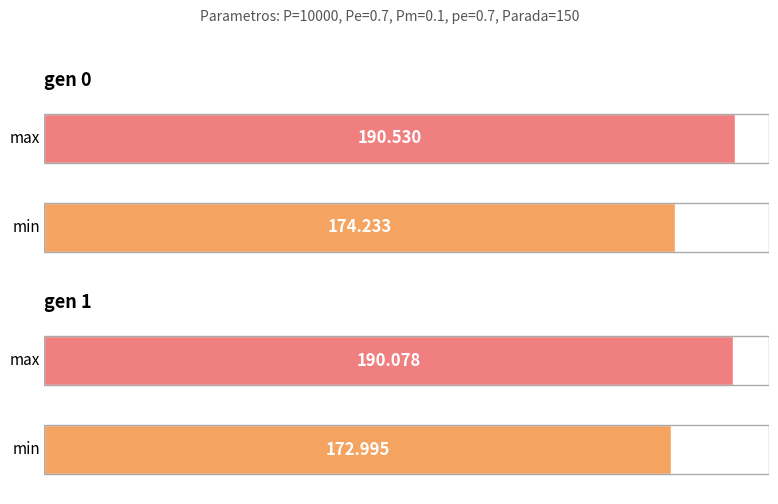

What is the sum of all min values?

347.2